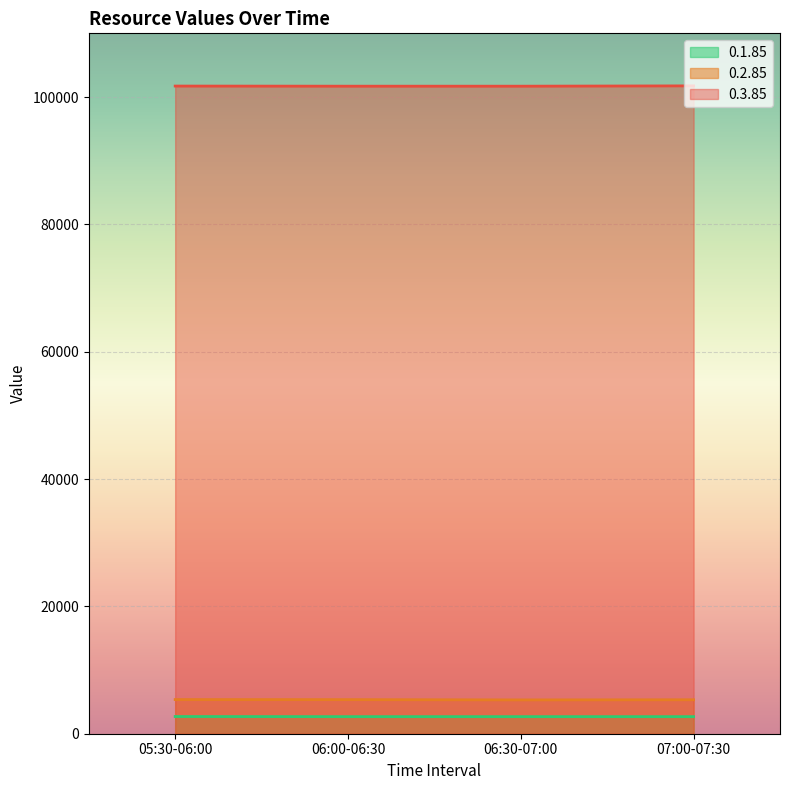

Reading left to right, list all the values displayed in this chart.

0.1.85: 05:30-06:00=2700	06:00-06:30=2681	06:30-07:00=2681	07:00-07:30=2681
0.2.85: 05:30-06:00=5364	06:00-06:30=5356	06:30-07:00=5311	07:00-07:30=5334
0.3.85: 05:30-06:00=101720	06:00-06:30=101700	06:30-07:00=101700	07:00-07:30=101750